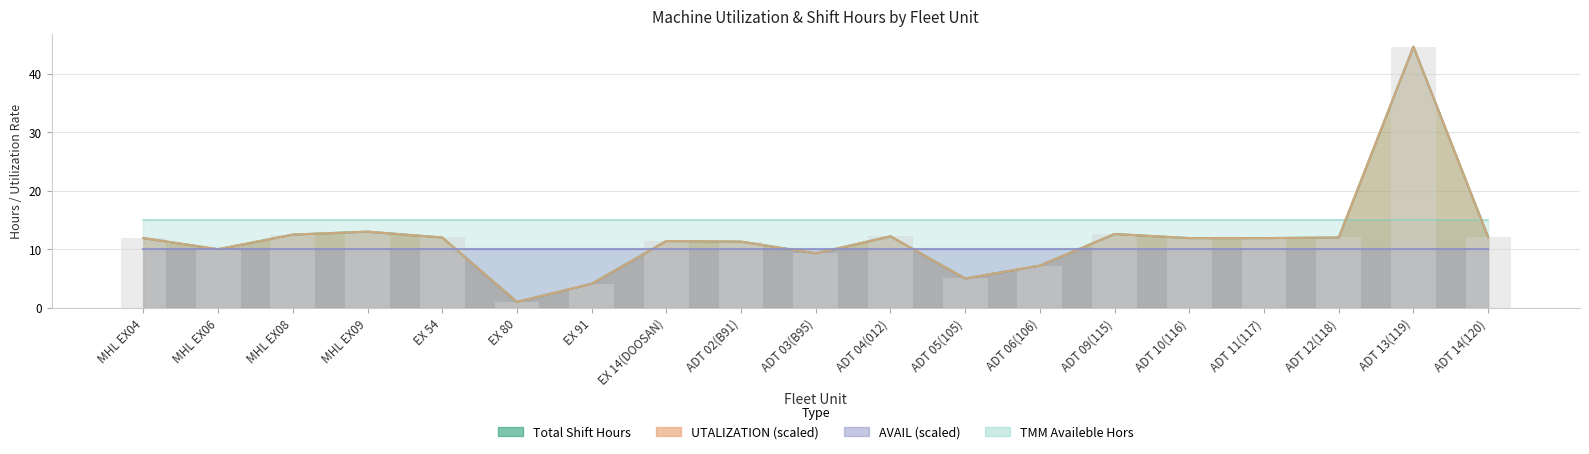

What is the lowest value of the Total Shift Hours series?

1.0